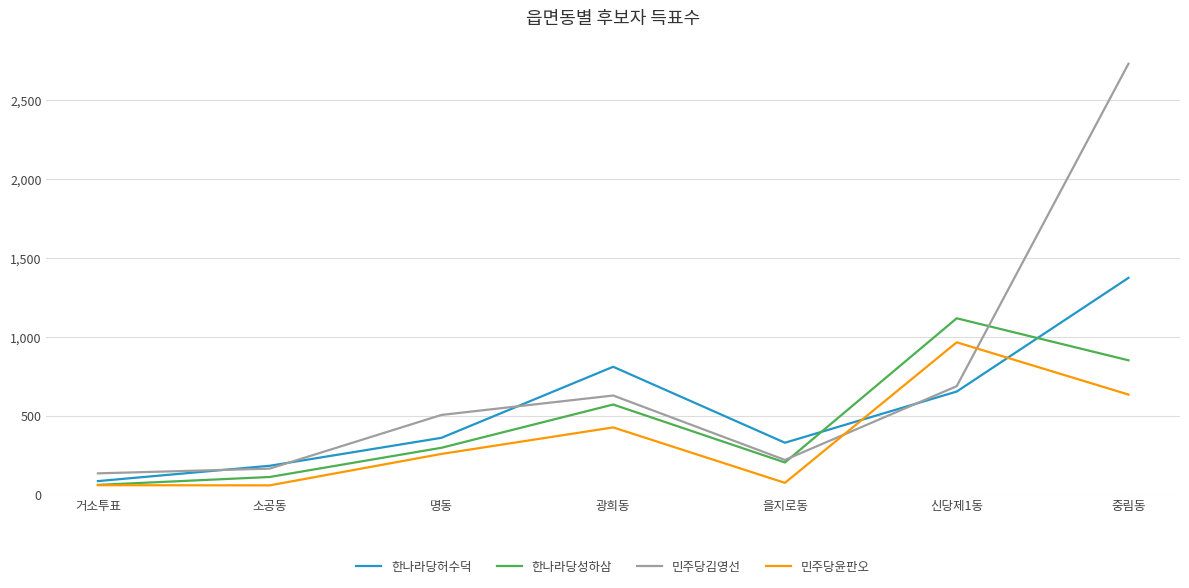

Does the chart have visible grid lines?

Yes